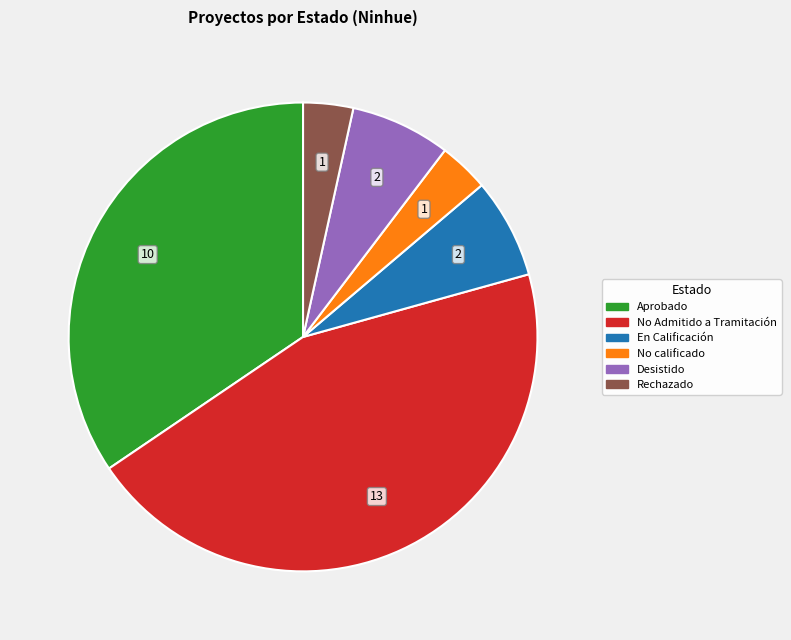

Is there any slice that represents more than half of the pie?

No